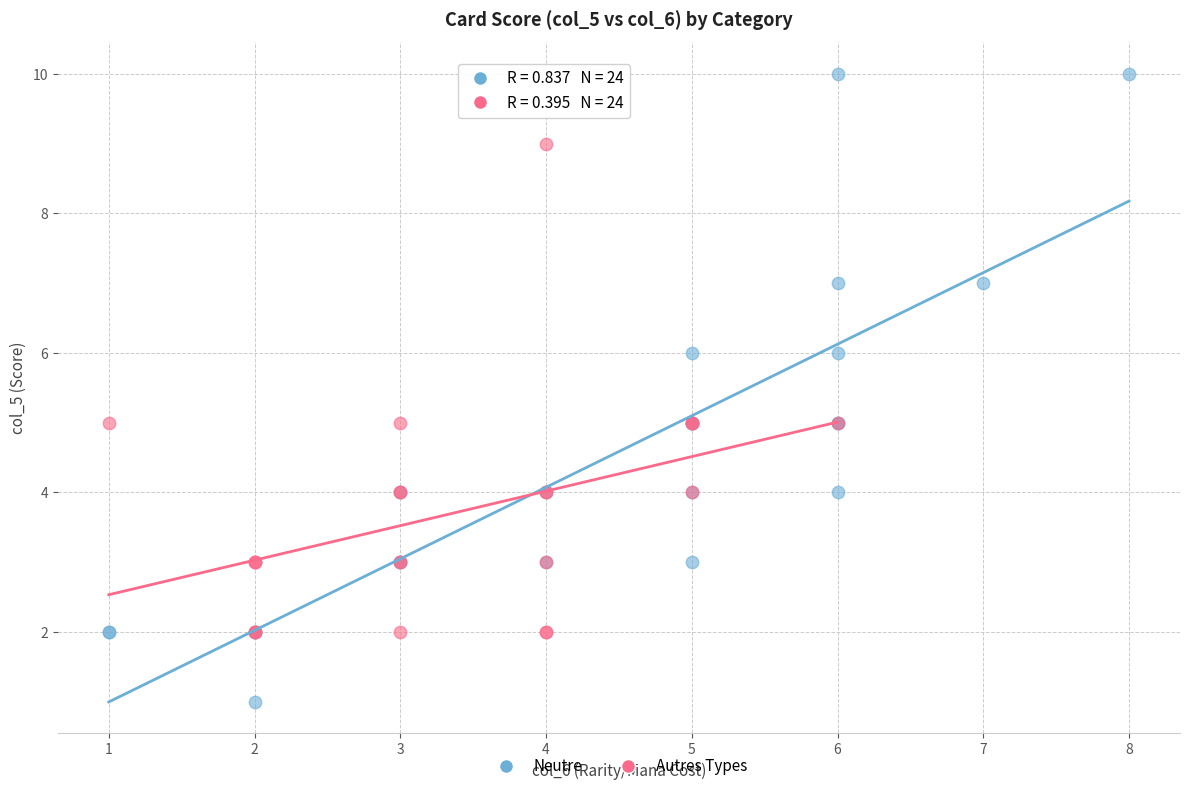

Which series has the widest spread of Y values?

Neutre